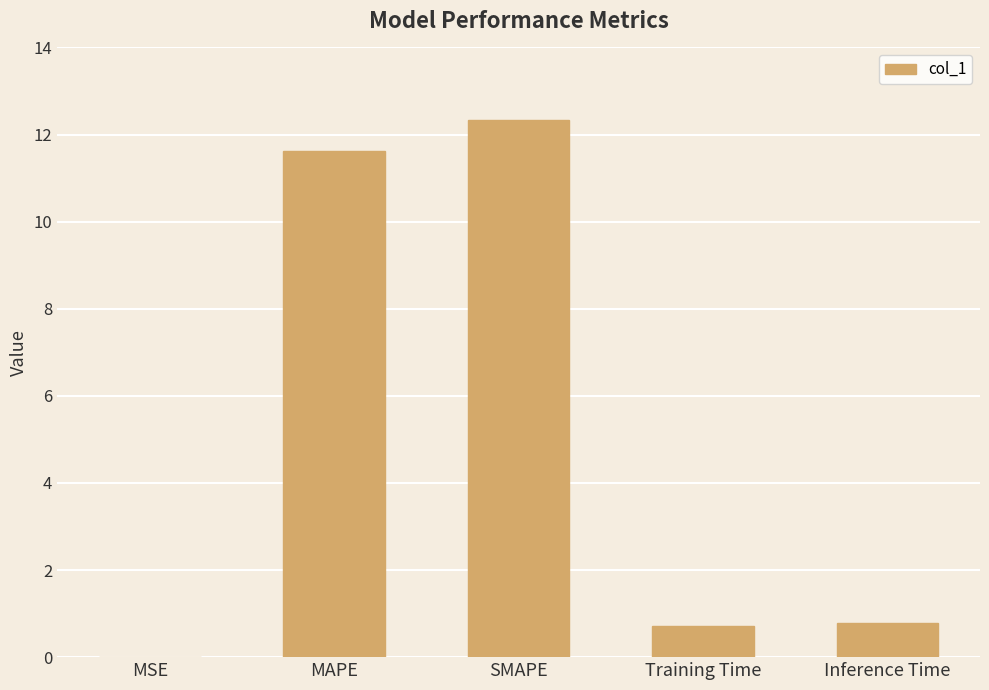

What is the difference between the values at MAPE and Training Time?

10.9